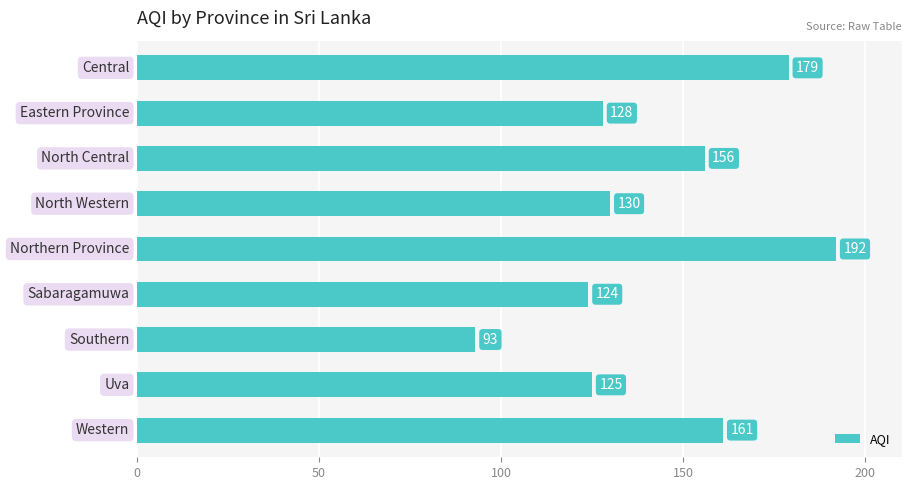

What is the minimum value shown in the chart?

93